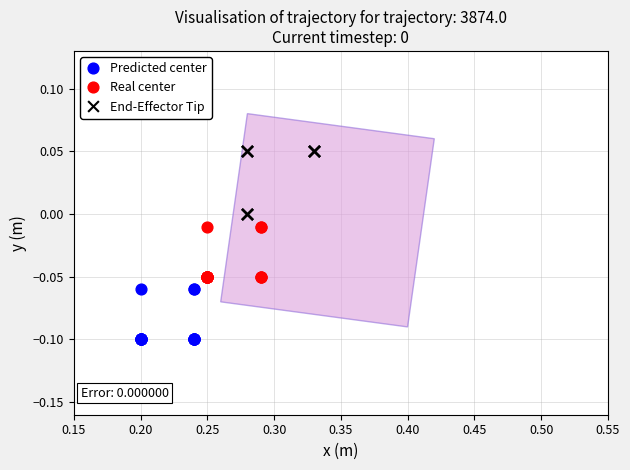

Which series contains the lowest Y value?

Predicted center